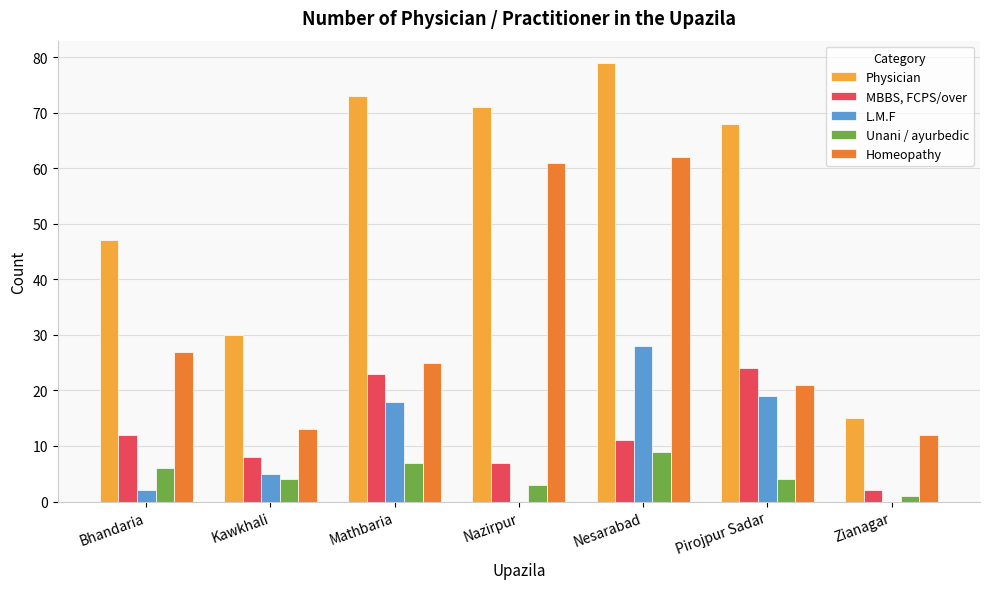

Reading left to right, transcribe all the data shown in this chart.

Physician: Bhandaria=47	Kawkhali=30	Mathbaria=73	Nazirpur=71	Nesarabad=79	Pirojpur Sadar=68	Zianagar=15
MBBS, FCPS/over: Bhandaria=12	Kawkhali=8	Mathbaria=23	Nazirpur=7	Nesarabad=11	Pirojpur Sadar=24	Zianagar=2
L.M.F: Bhandaria=2	Kawkhali=5	Mathbaria=18	Nazirpur=0	Nesarabad=28	Pirojpur Sadar=19	Zianagar=0
Unani / ayurbedic: Bhandaria=6	Kawkhali=4	Mathbaria=7	Nazirpur=3	Nesarabad=9	Pirojpur Sadar=4	Zianagar=1
Homeopathy: Bhandaria=27	Kawkhali=13	Mathbaria=25	Nazirpur=61	Nesarabad=62	Pirojpur Sadar=21	Zianagar=12